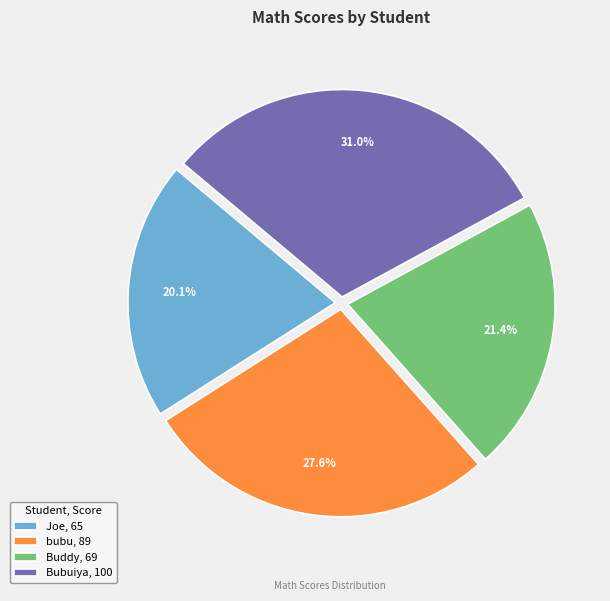

Combined, what portion of the pie is Buddy and Joe?

41.5%